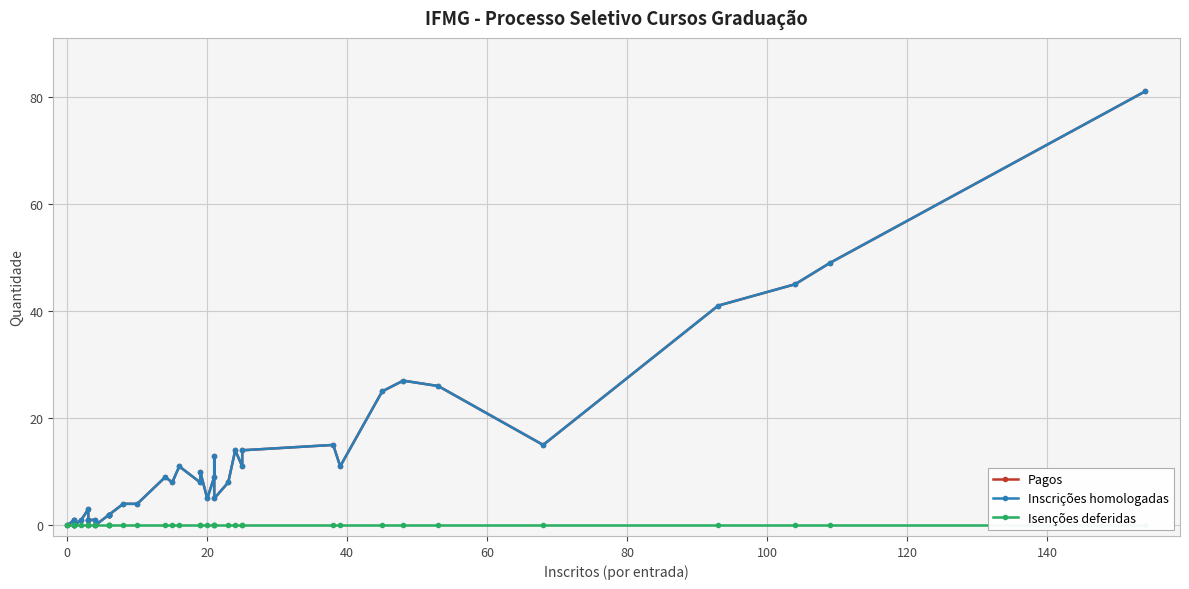

What is the difference between the maximum and minimum values in the Pagos series?

81